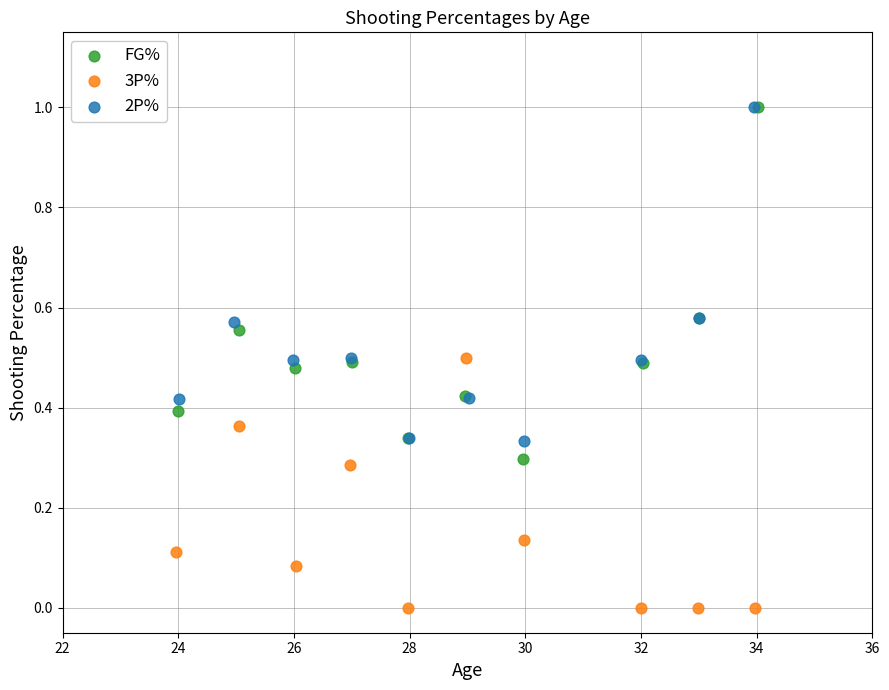

Which series has the largest Y range (max minus min)?

FG%